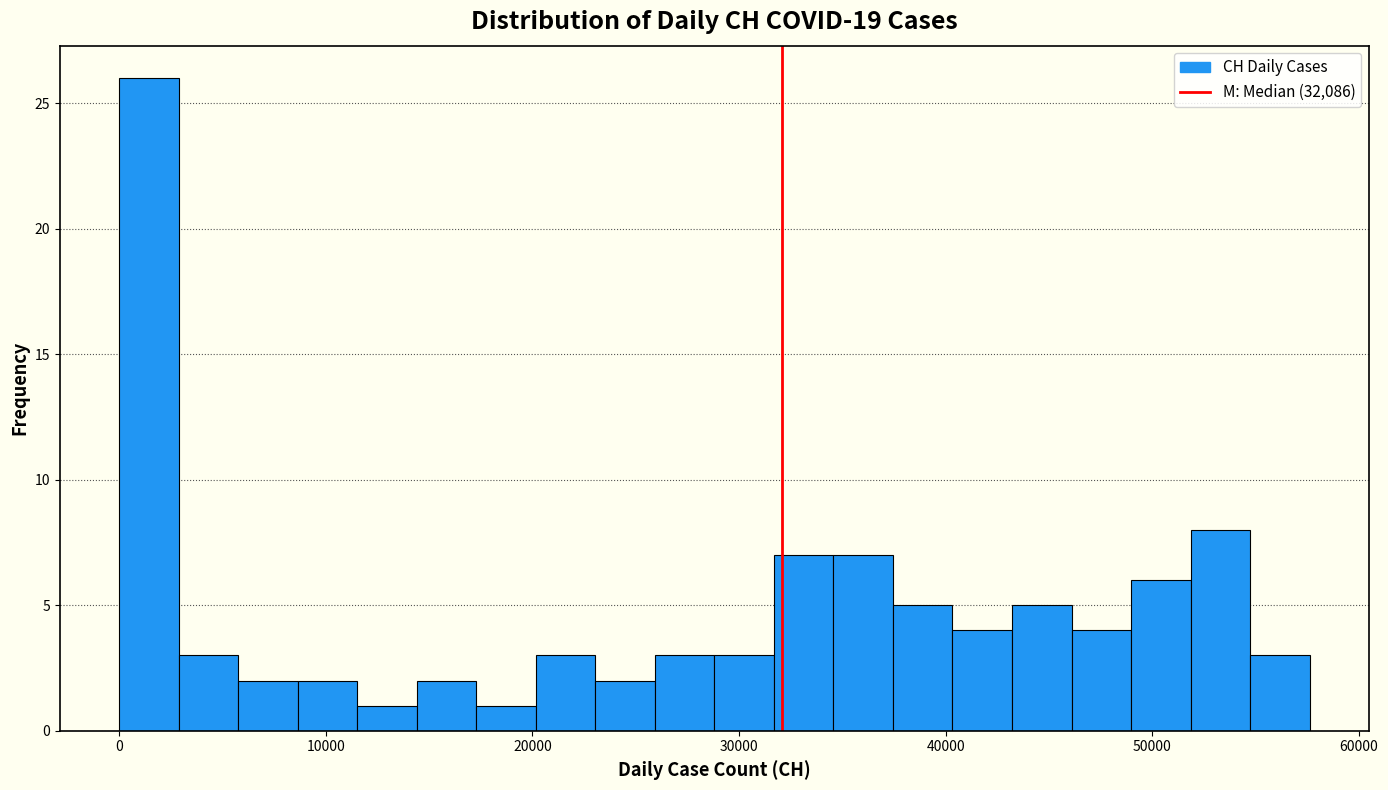

Around what value on the x-axis is the tallest bar? Give the approximate position of its centre, as read against the axis.

1000